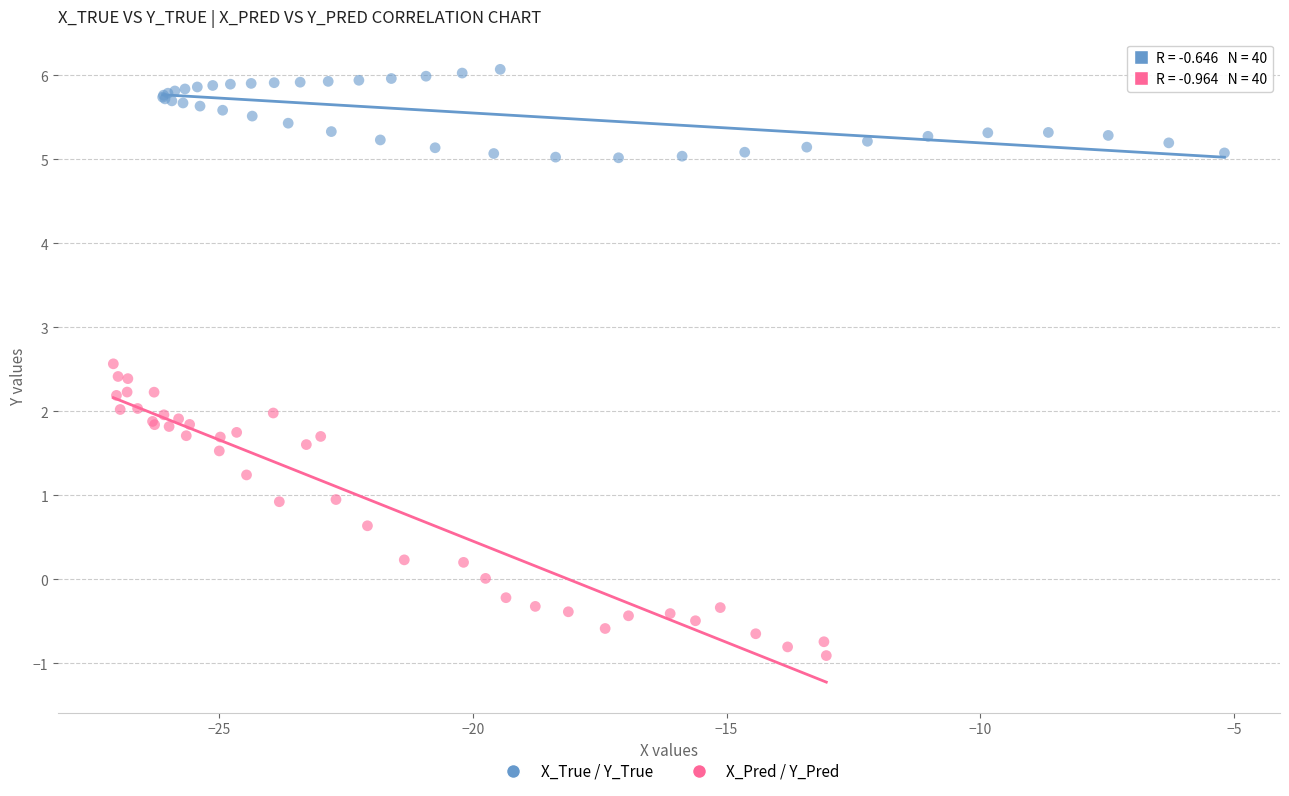

Which series contains the highest Y value?

X_True / Y_True